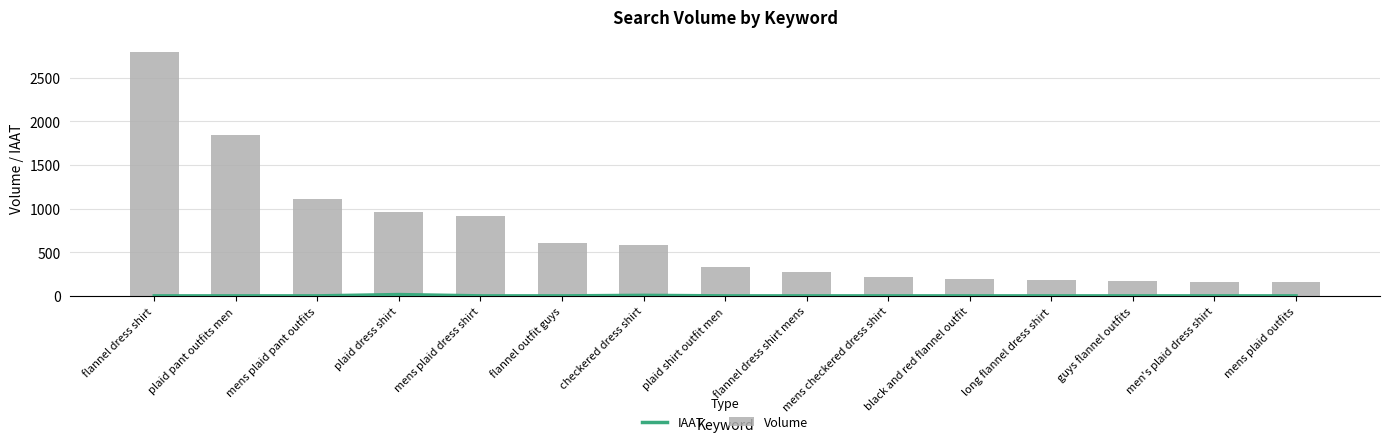

Rank the series by their maximum value, from highest to lowest.

Volume, IAAT